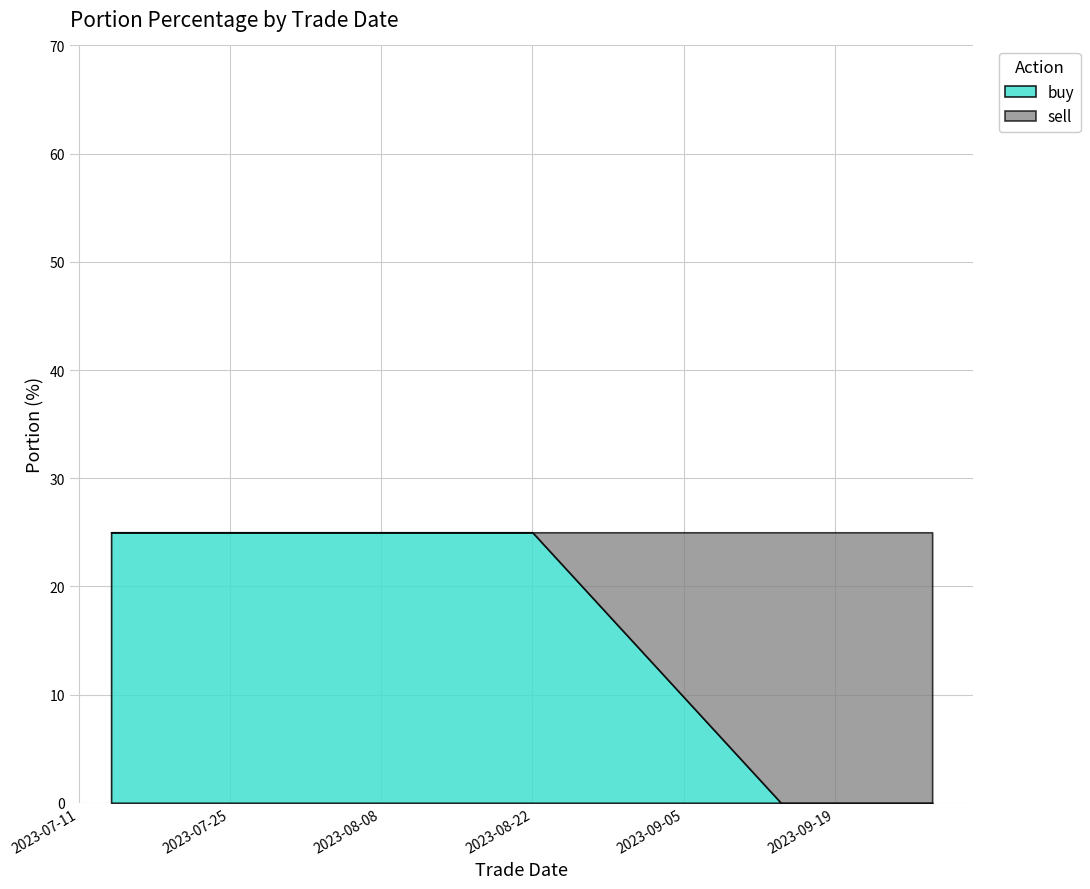

Where do buy and sell first cross each other?

2023-08-22 and 2023-09-14